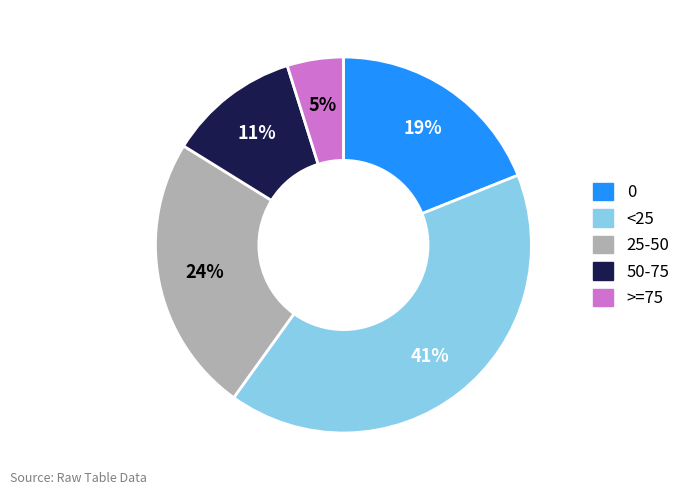

What percentage is the 50-75 slice, to the nearest percent?

11%